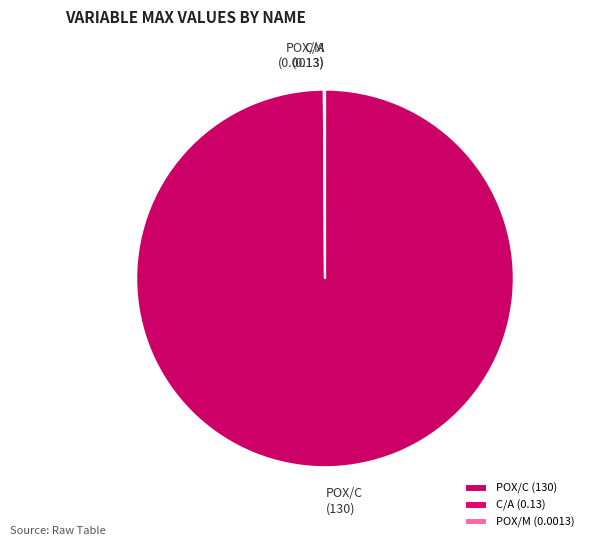

Is there a majority slice in this chart?

Yes